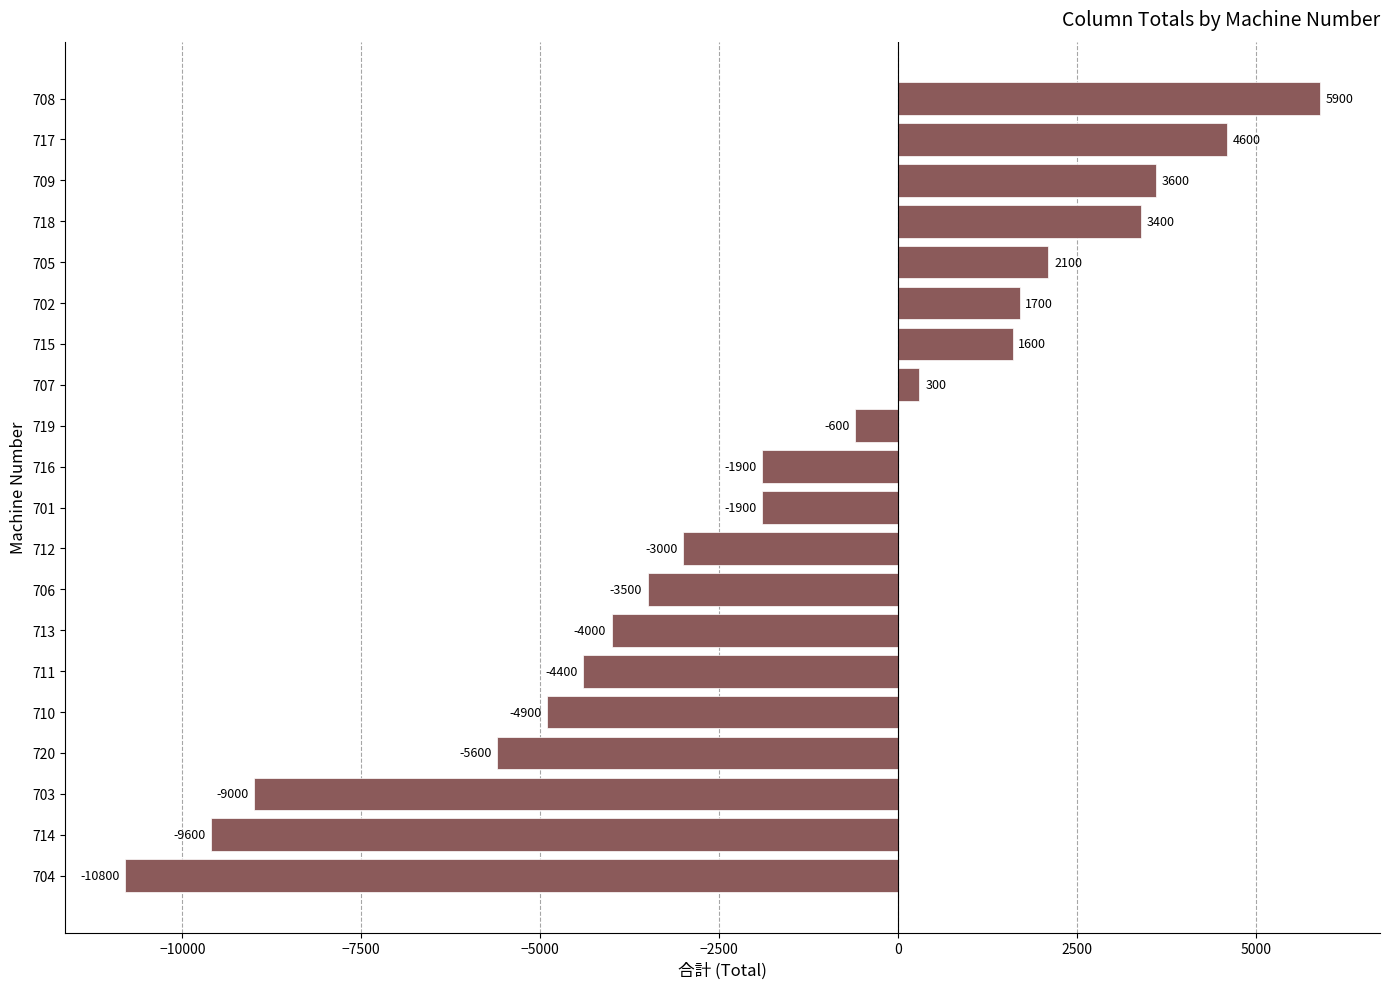

Which has a higher value, 716 or 720?

716